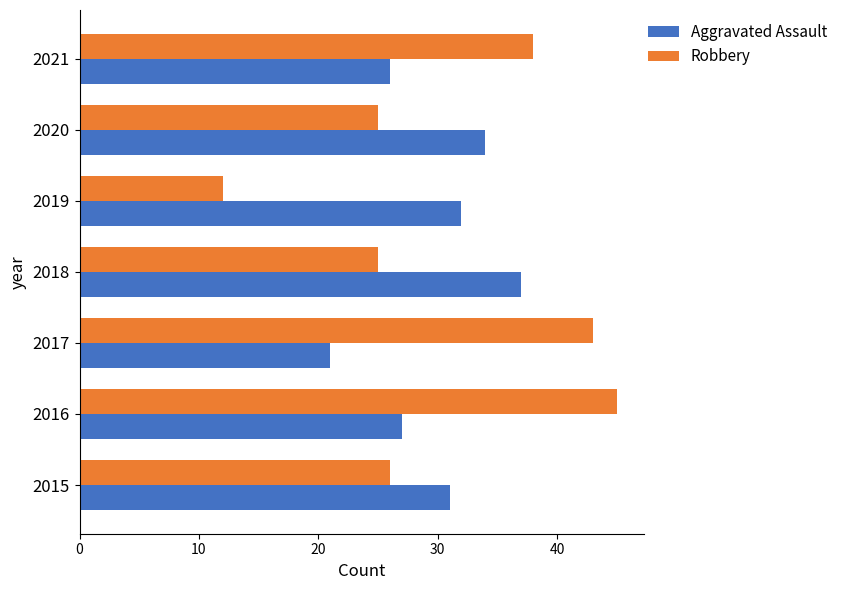

Between 2016 and 2017, which series saw the biggest shift?

Aggravated Assault